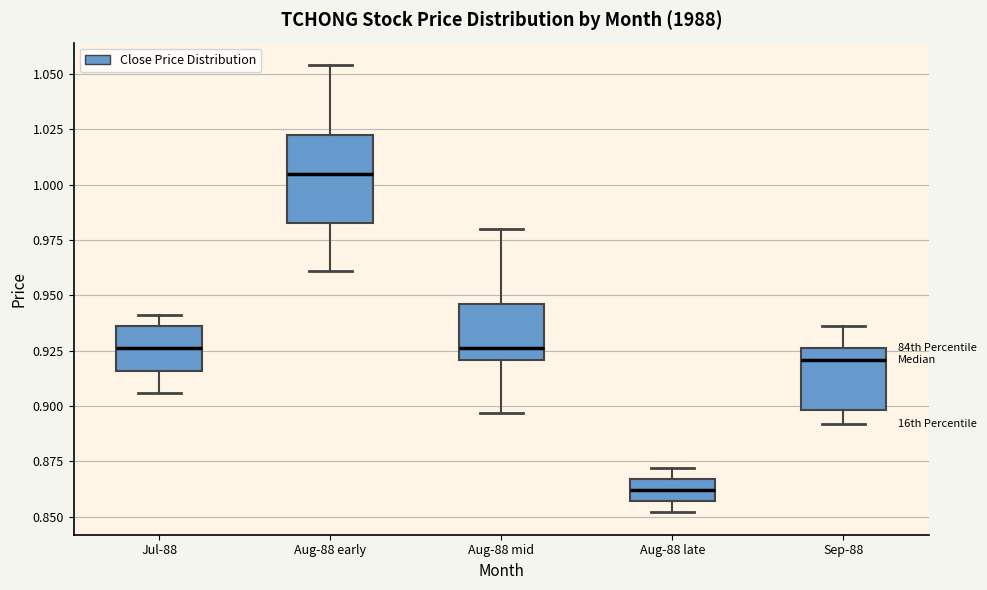

Which box is the tallest, from its lower edge to its upper edge?

Aug-88 early